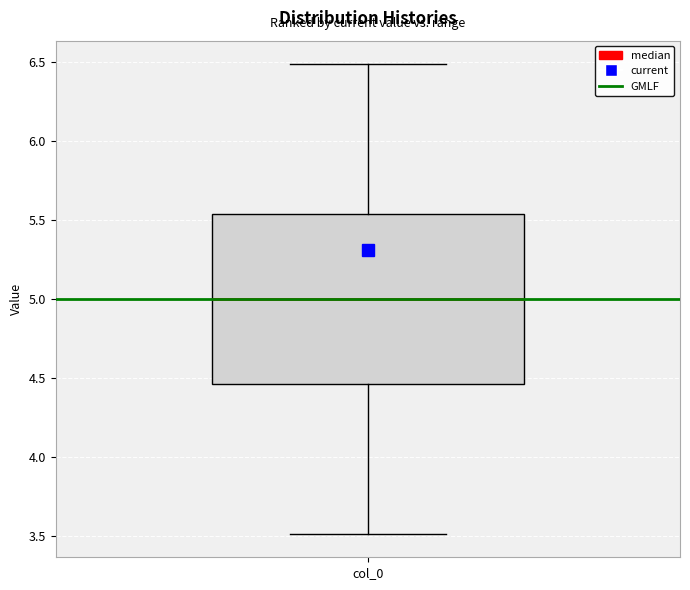

Read this box plot against the y-axis: the position of the median line, the range covered by the box, and the ends of both whiskers. The values are not printed on the chart, so give them approximately, as read against the axis.

median 5.00, box 4.45 to 5.55, whiskers 3.50 to 6.50